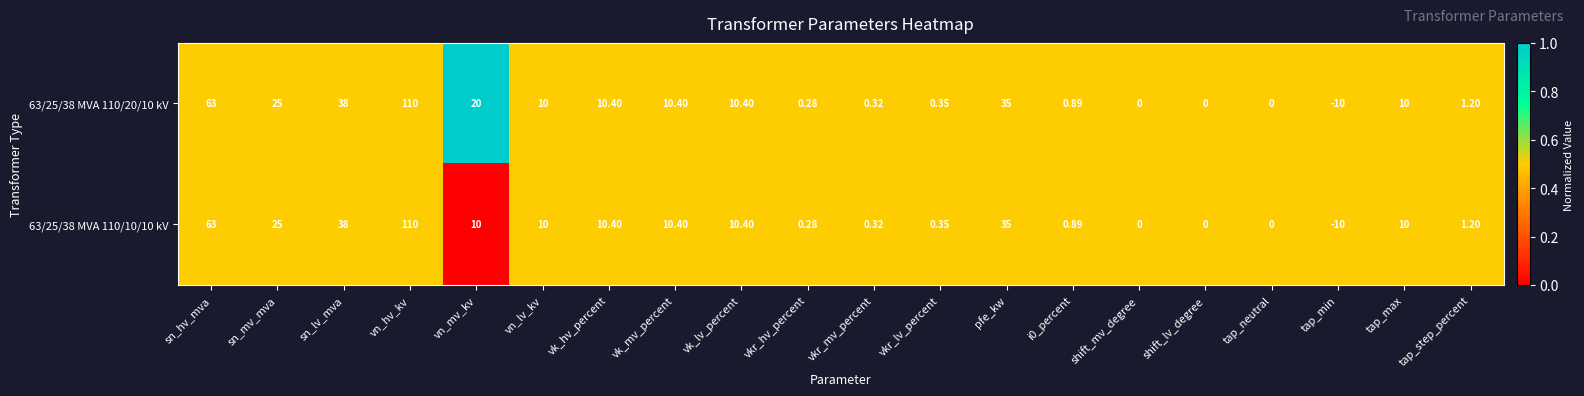

At which category does the chart reach its peak across all series?

vn_hv_kv